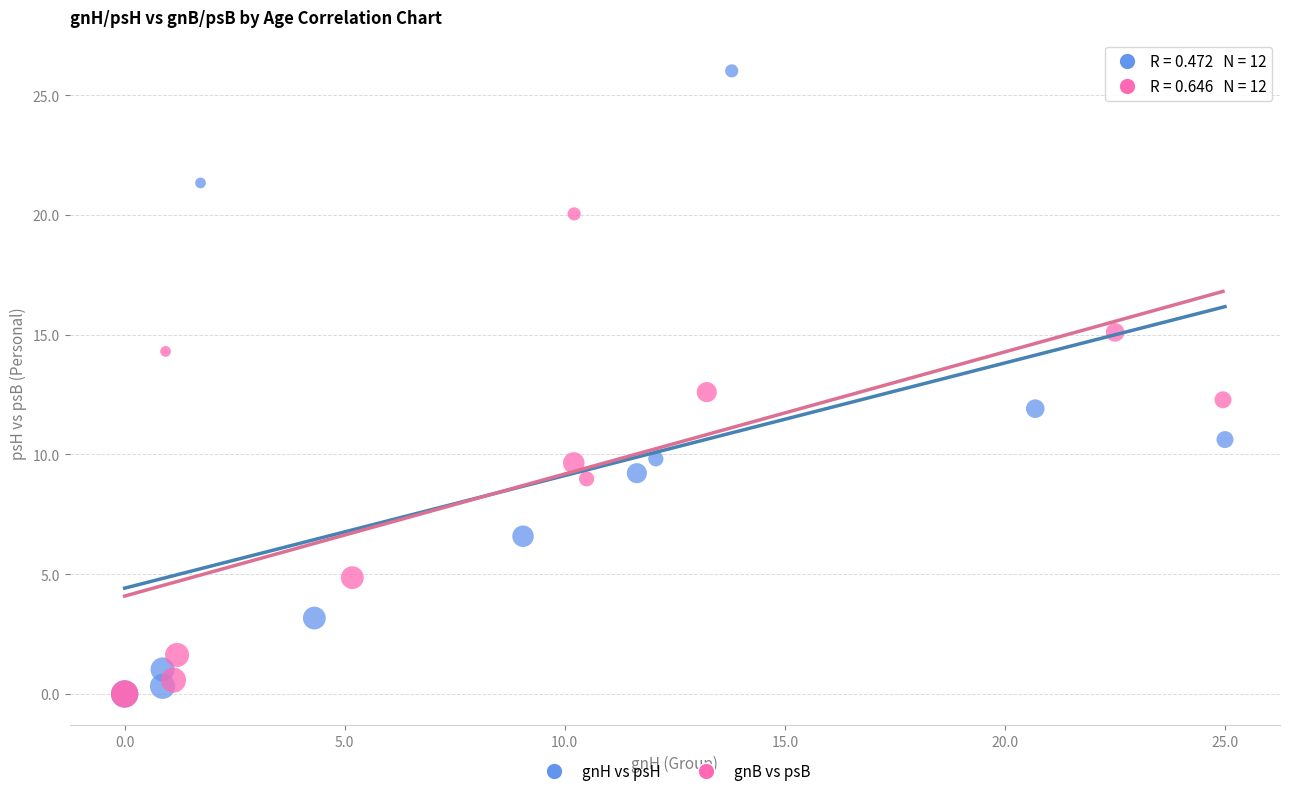

What are all the series names shown in the legend?

gnH vs psH, gnB vs psB